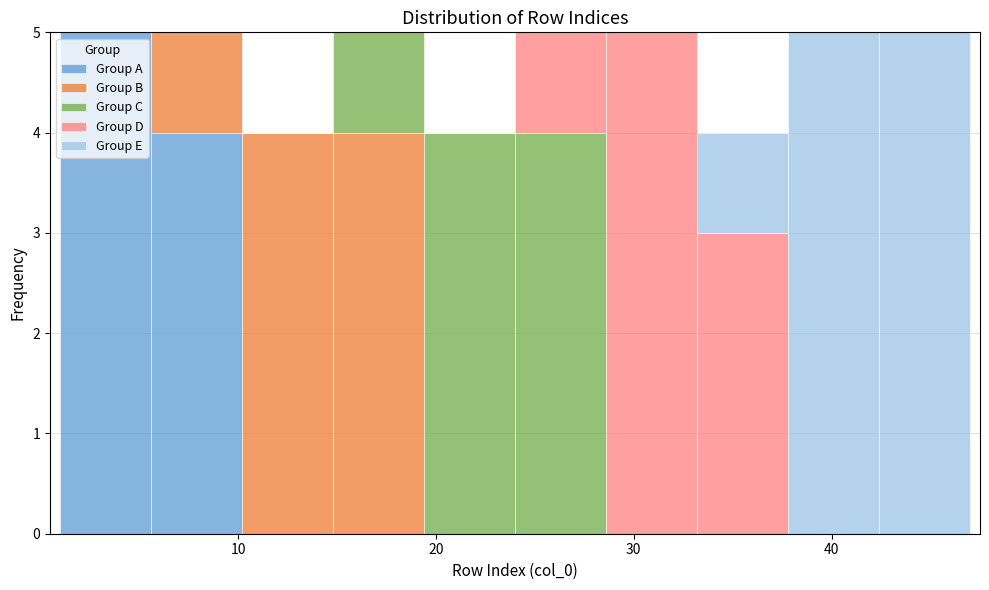

What is the total height of the stacked bar covering 28.6 to 33.2 on the x-axis? Neither the bar edges nor the heights are printed on the chart, so give them approximately, as read against the axes.

5